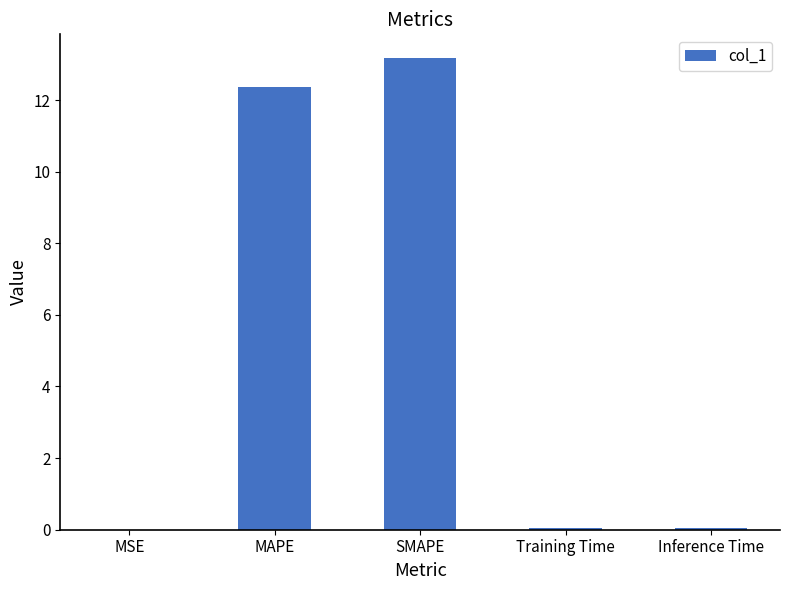

What is the sum of all values?

25.6